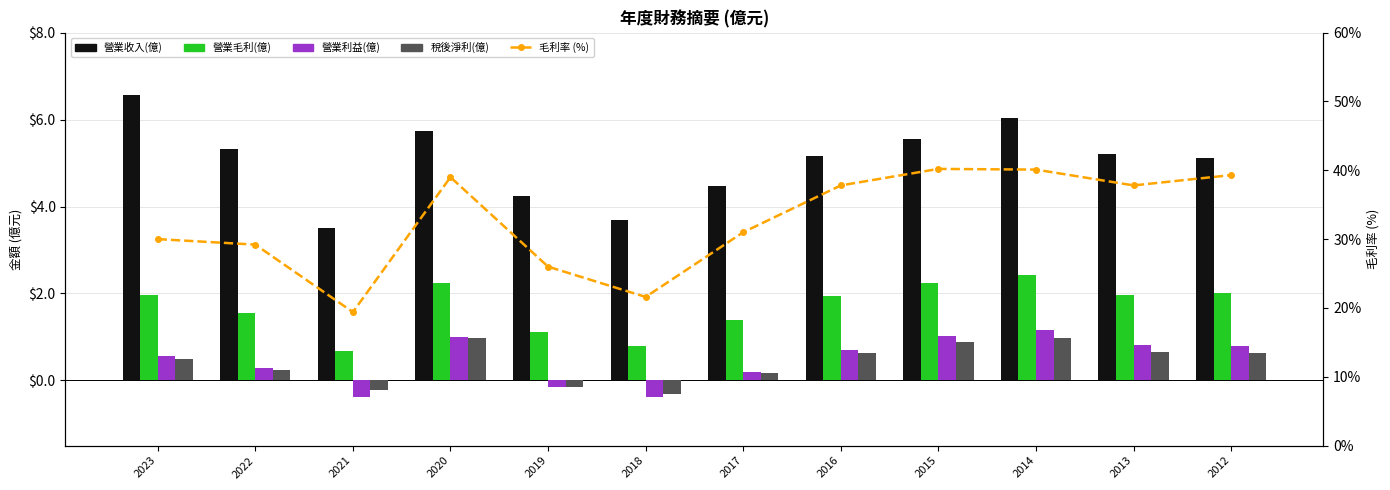

Rank the series by their maximum value, from lowest to highest.

稅後淨利(億), 營業利益(億), 營業毛利(億), 營業收入(億), 毛利率 (%)